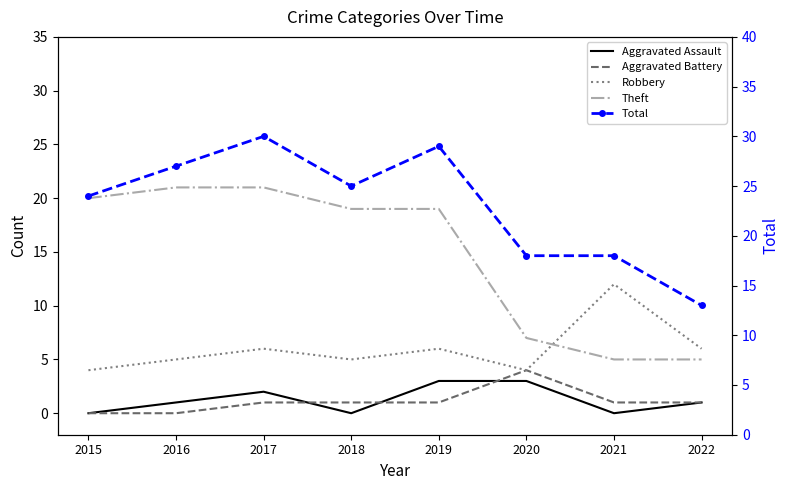

Where is Aggravated Battery nearest to the value 2?

2017